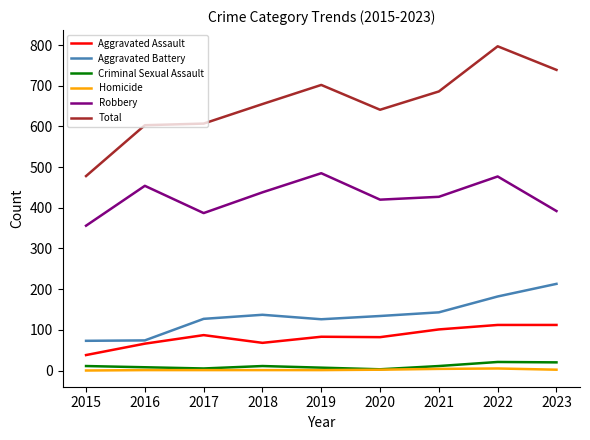

Which series changed the most between 2015 and 2018?

Total